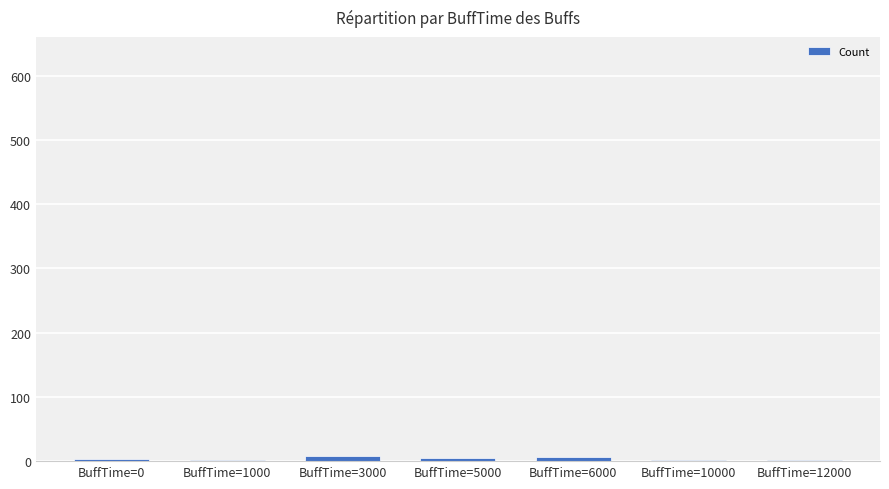

What is the maximum value shown in the chart?

8